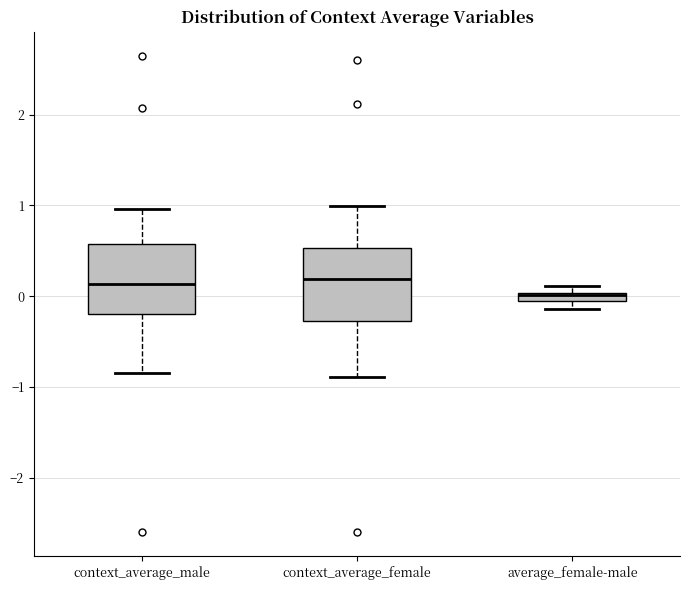

Where does the upper whisker of the box for context_average_male end on the y-axis? The values are not printed on the chart, so give them approximately, as read against the axis.

1.0